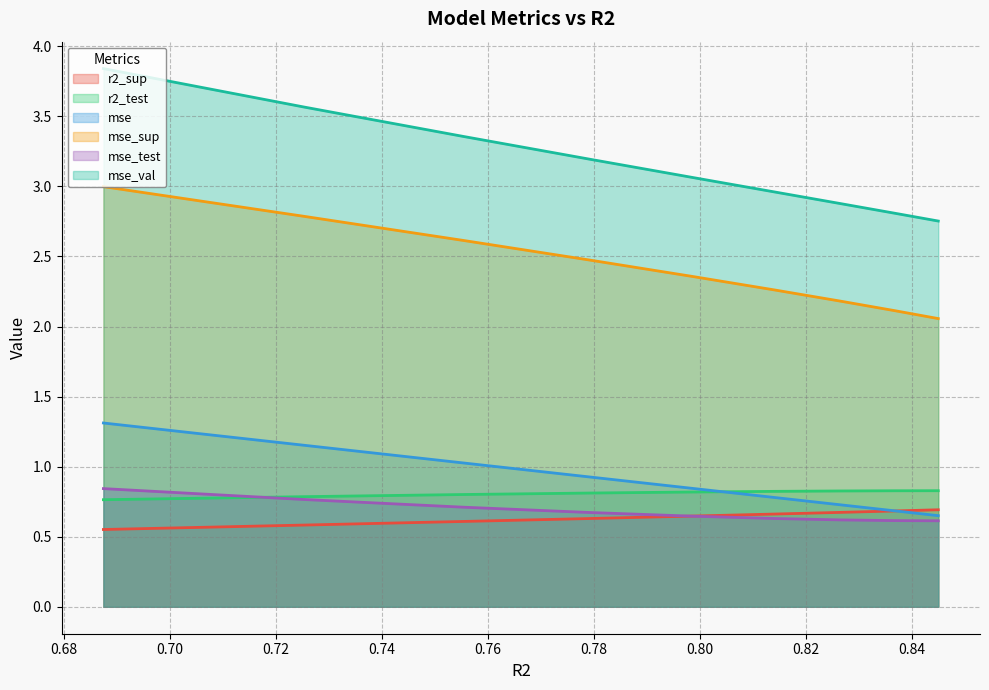

What is the maximum value shown in the chart?

3.8